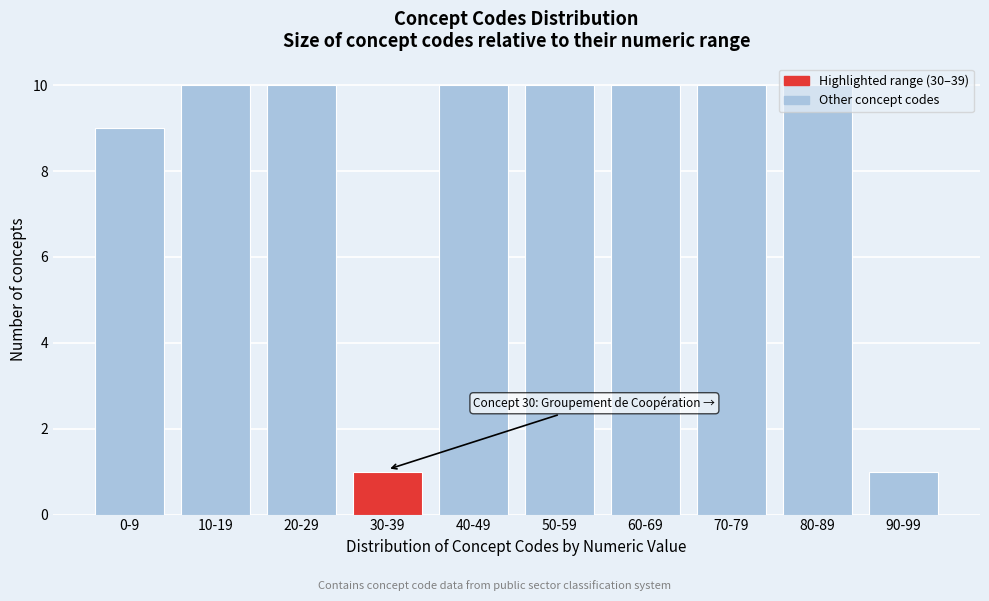

What is the label of the 10th bar from the right?

0-9